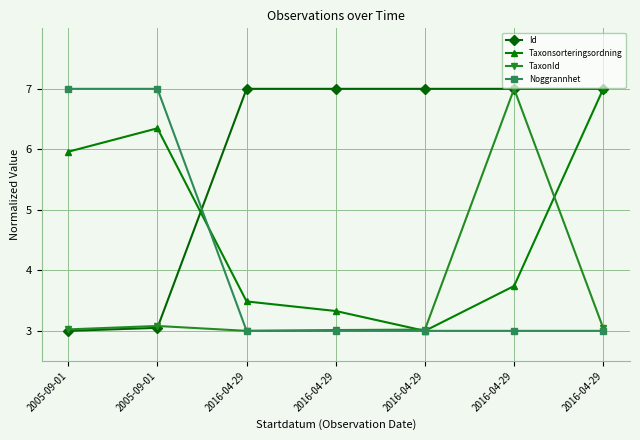

How many data points in Id are above 6?

5